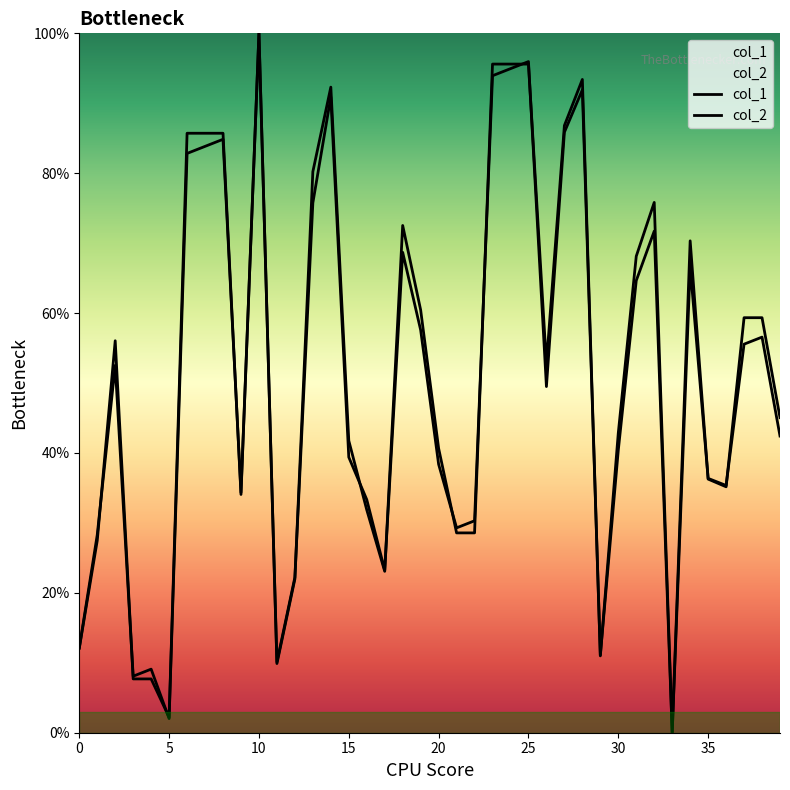

How many lines are shown in the chart?

2